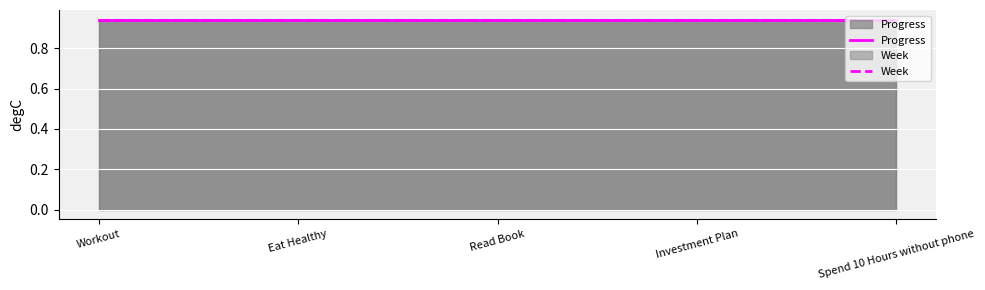

Where is Progress nearest to the value 0?

Workout